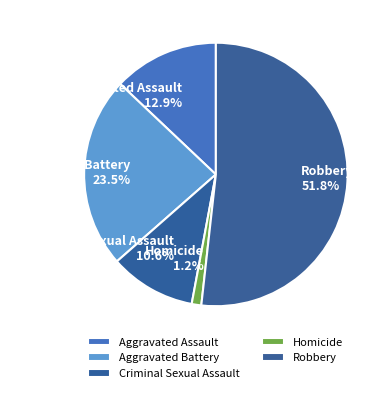

To the nearest percent, what percentage of the pie is Criminal Sexual Assault?

11%